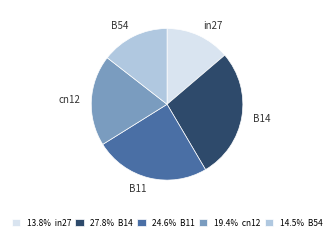

How many slices are in this pie chart?

5